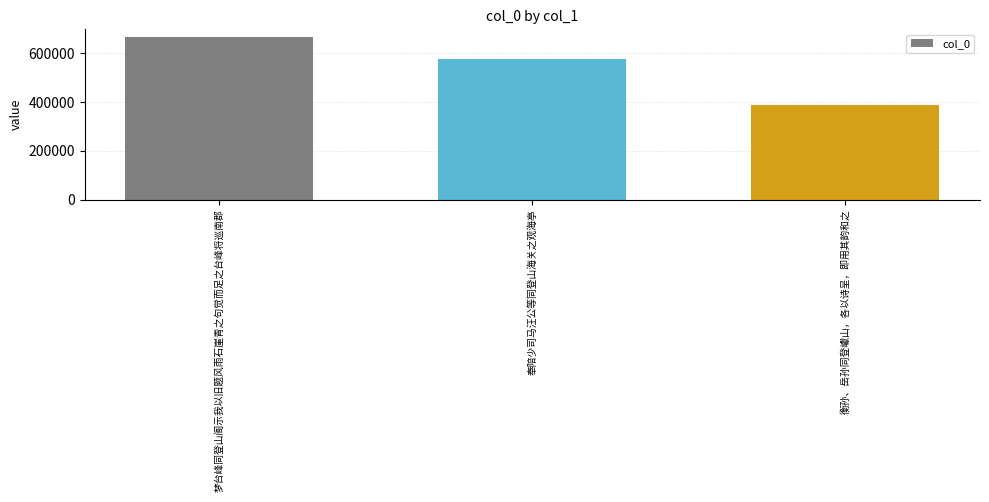

How many values are between 385937 and 663986?

3